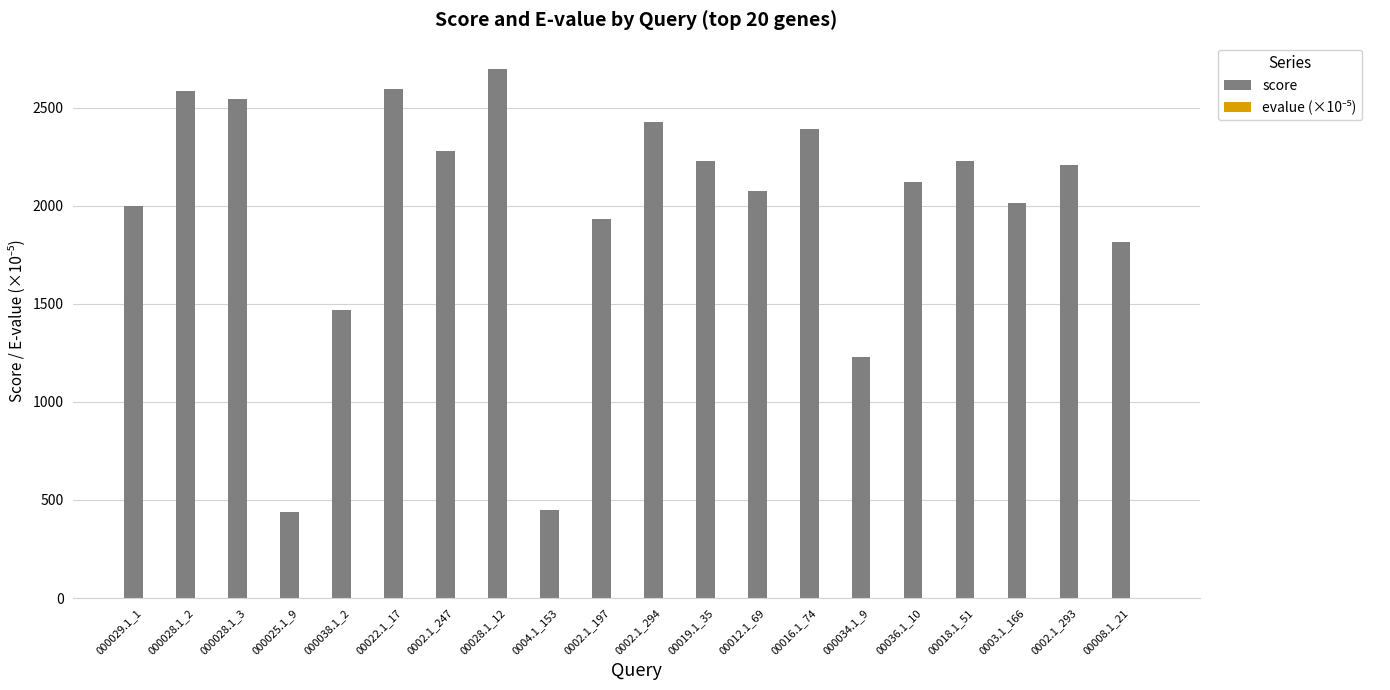

What is the sum of all score values?

39725.0